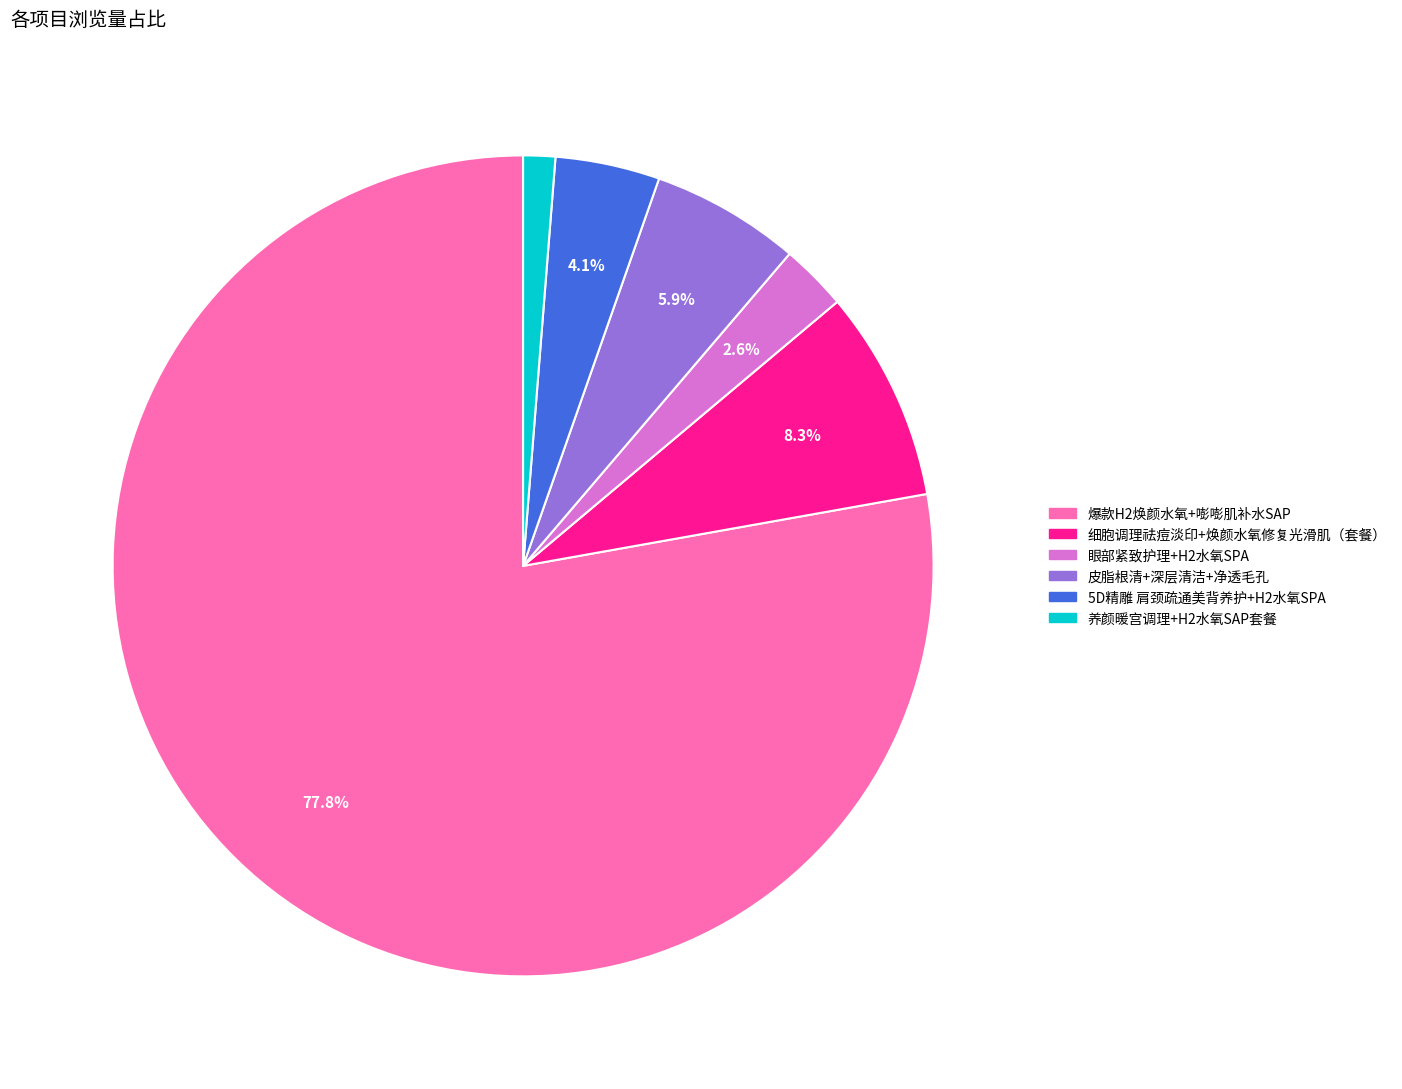

To the nearest percent, what is the difference between the 爆款H2焕颜水氧+嘭嘭肌补水SAP and 皮脂根清+深层清洁+净透毛孔 slice percentages?

72%